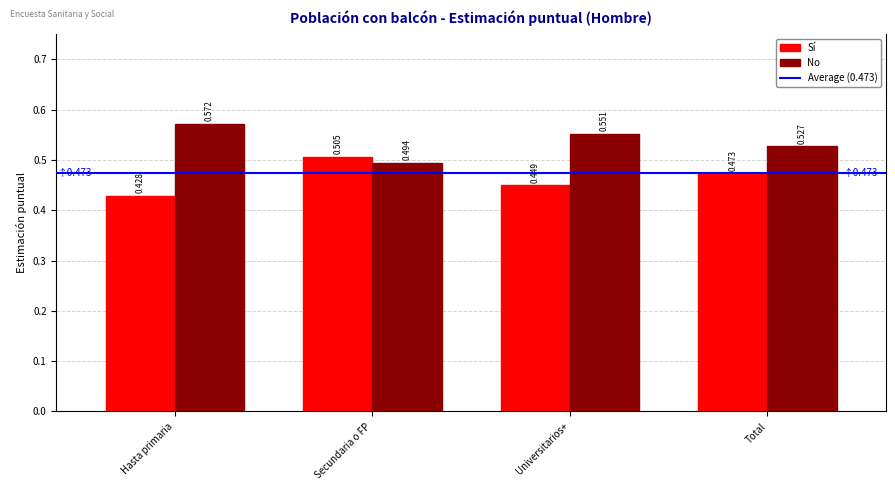

At Secundaria o FP, list the series in order from smallest to largest.

No, Sí